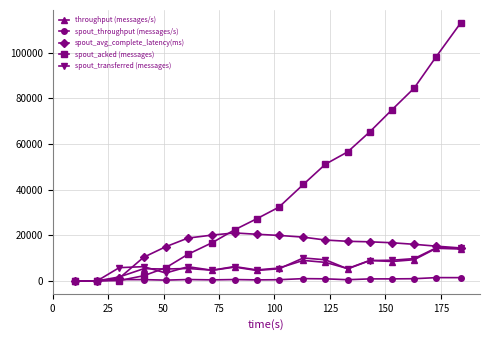

What is the value of the spout_transferred (messages) point at the 17th from the left?

14500.0